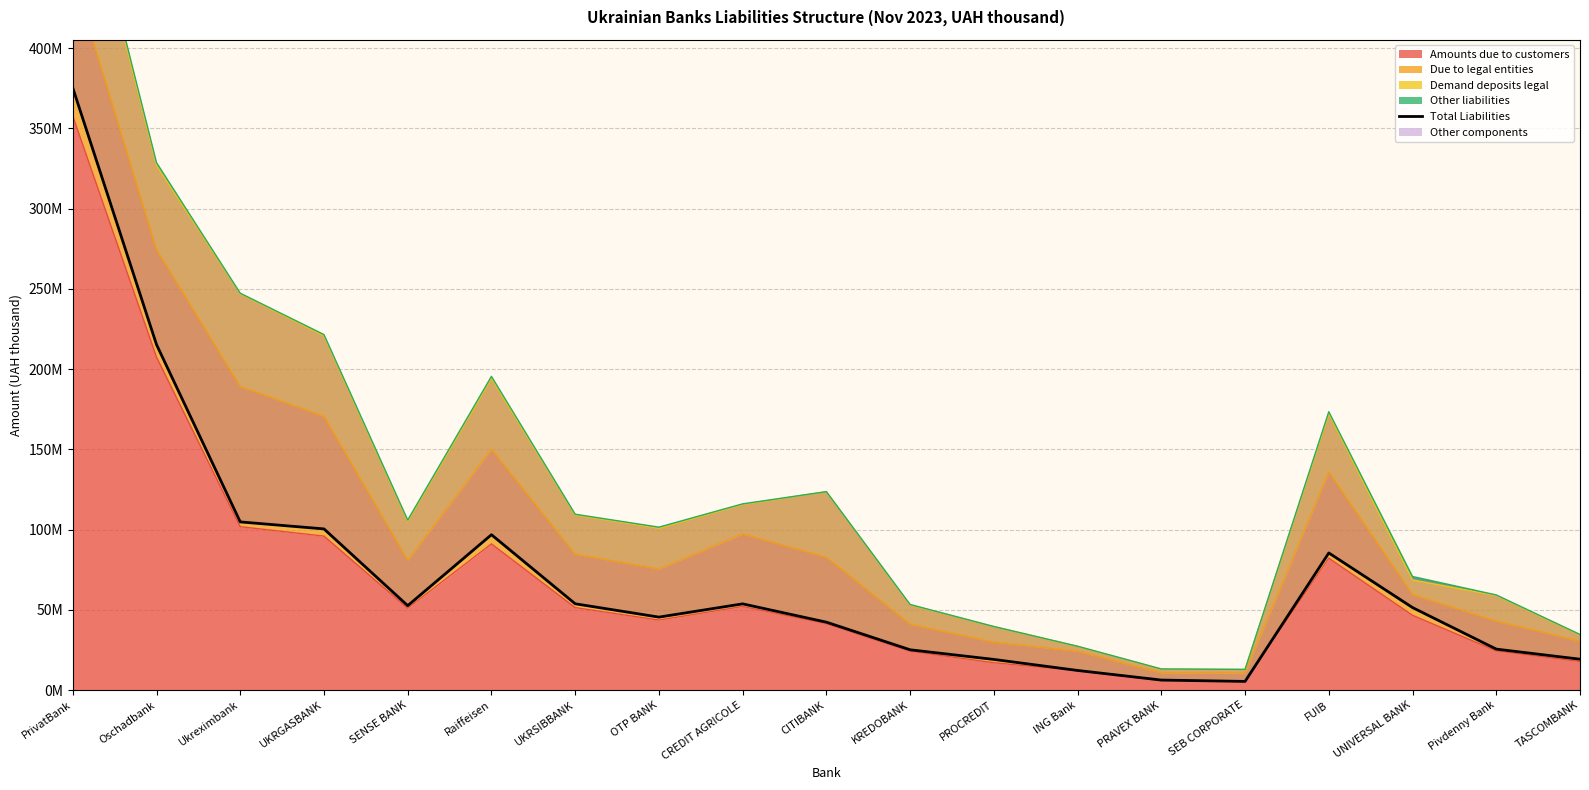

How many interior local valleys (lower than both neighbors) does the data have?

3